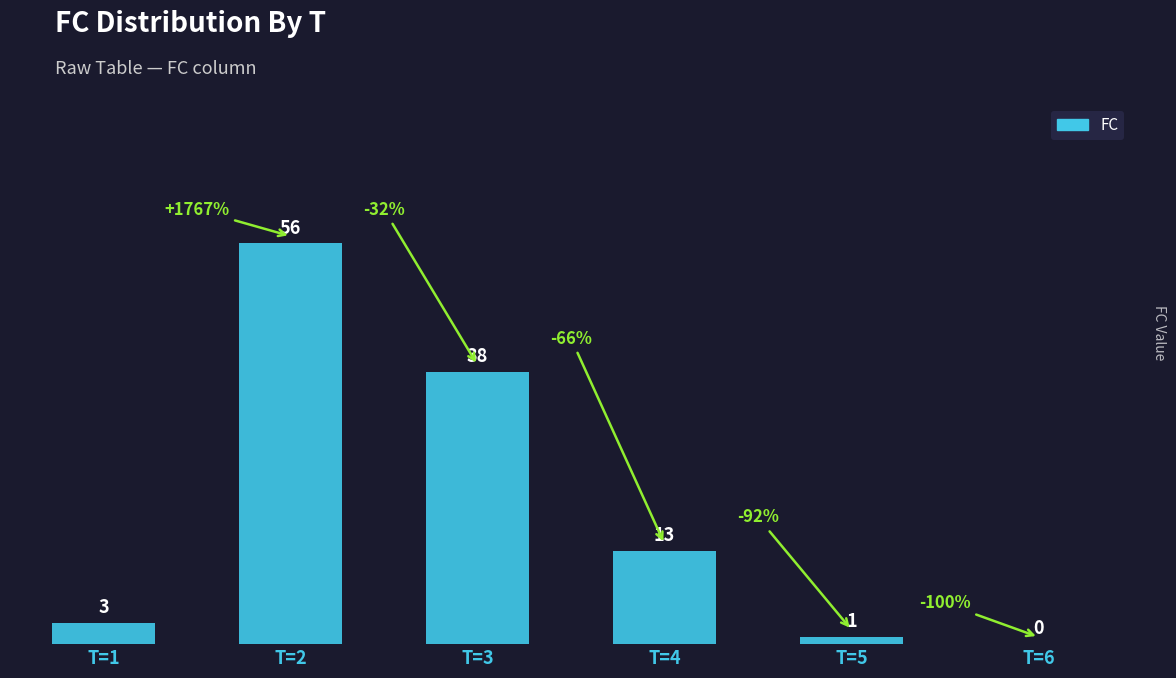

What is the sum of the values at T=6 and T=3?

38